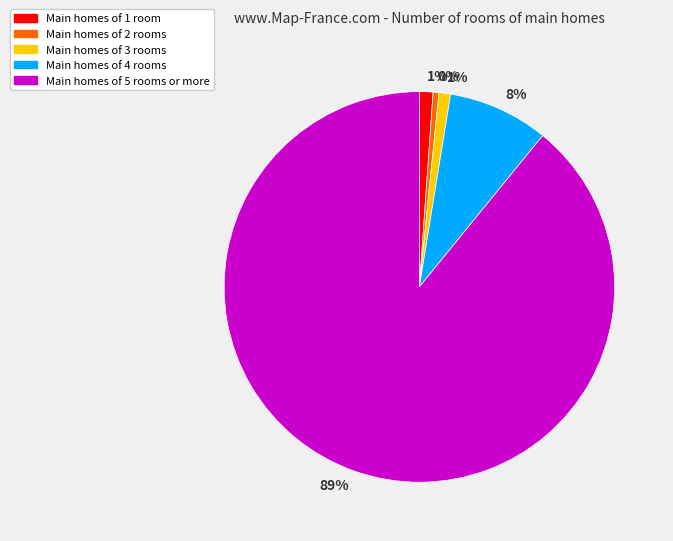

Which slice is the largest?

Main homes of 5 rooms or more